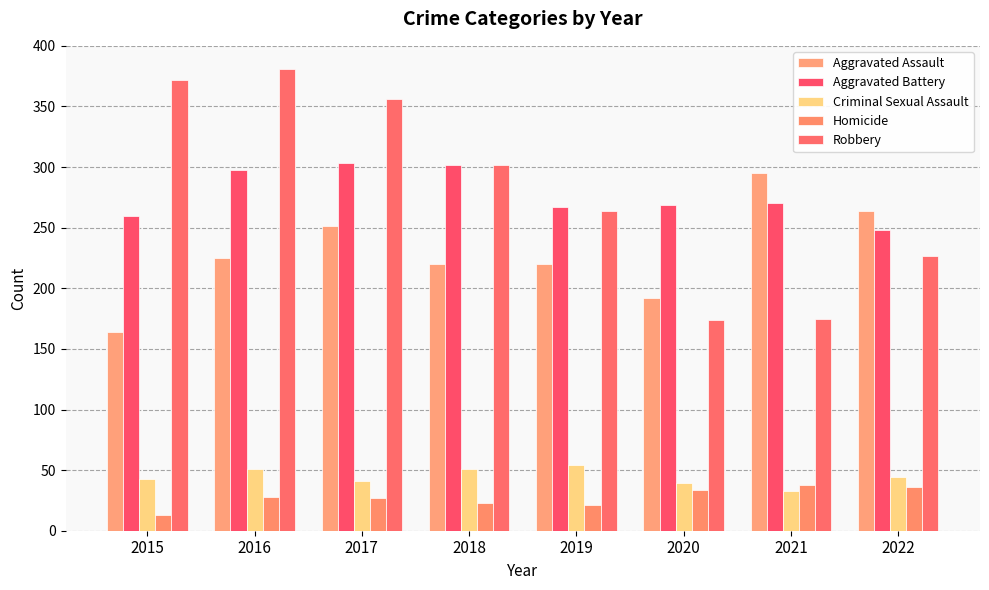

What is the maximum value shown in the chart?

381